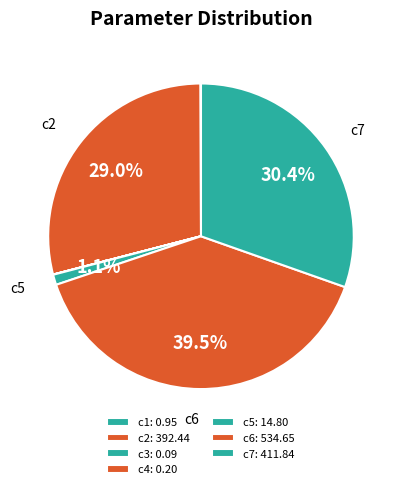

To the nearest percent, what is the average slice percentage?

14%